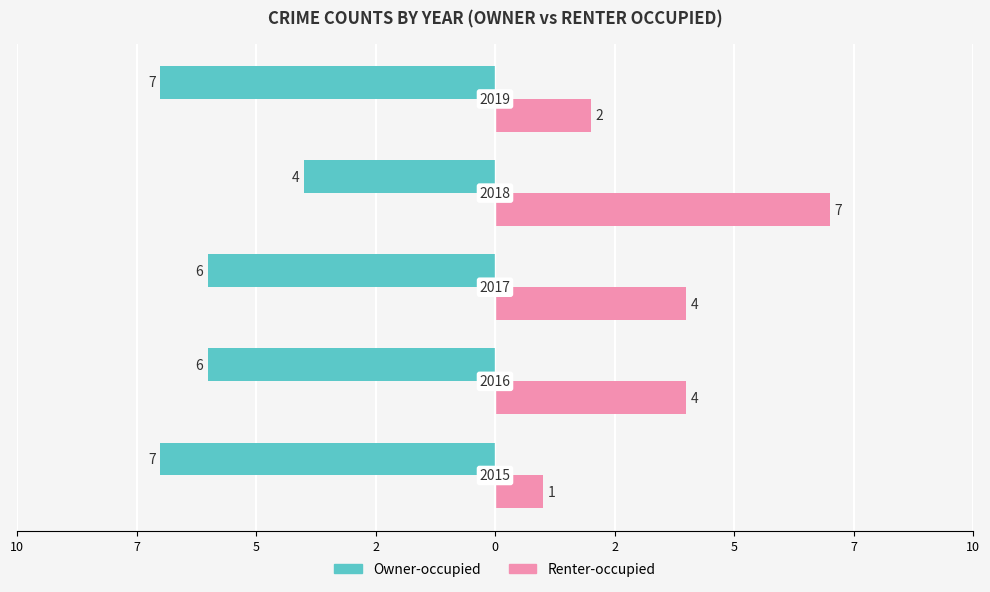

What are all the series names shown in the legend?

Owner-occupied, Renter-occupied